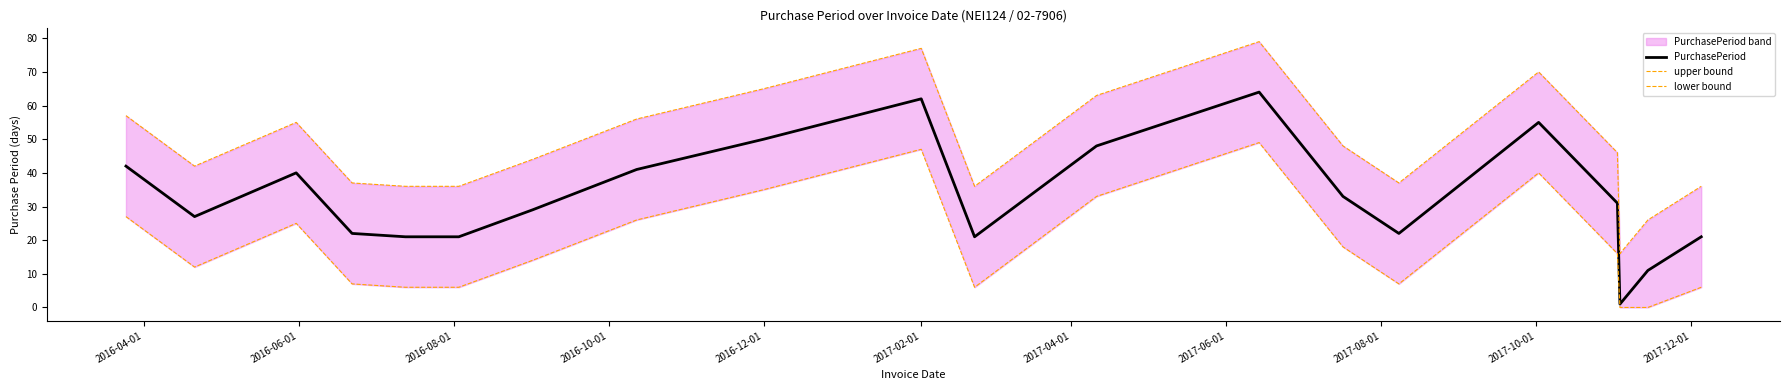

Does the chart have visible grid lines?

No